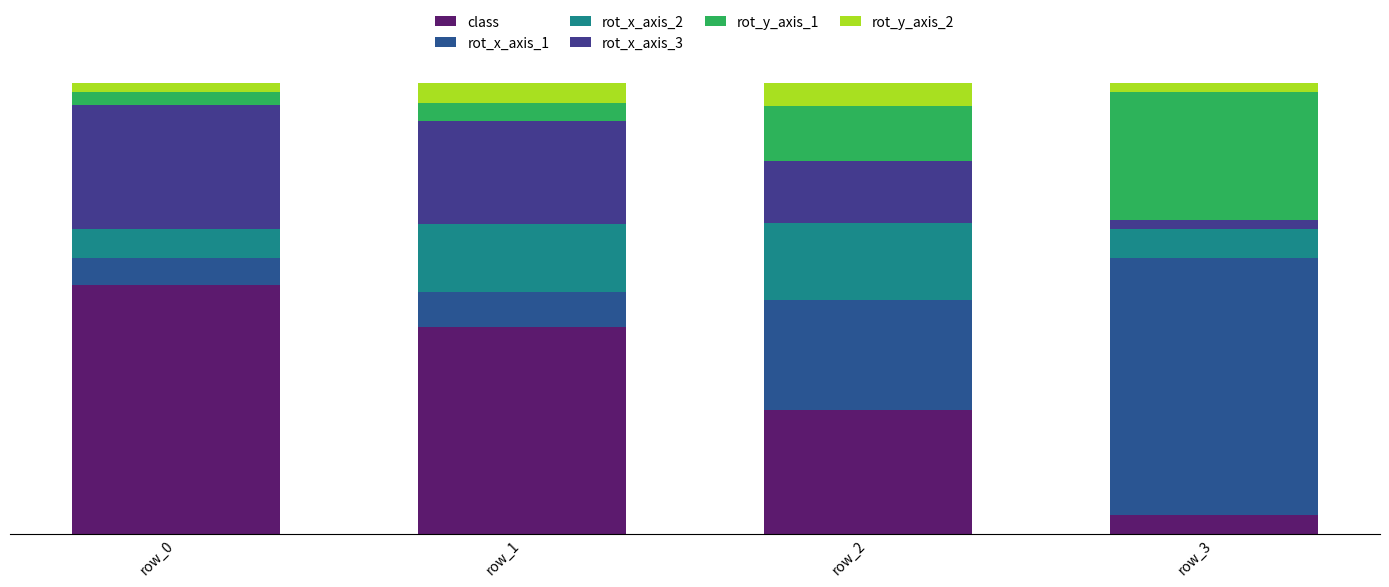

Does the chart contain stacked bars?

Yes